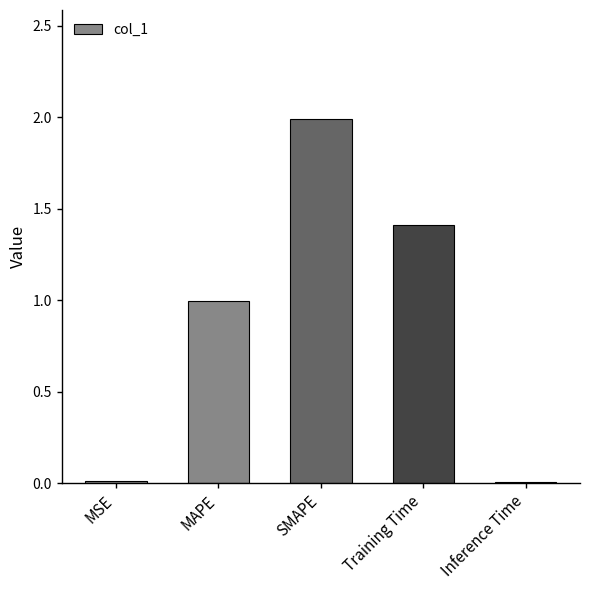

How many data points does each series have?

5